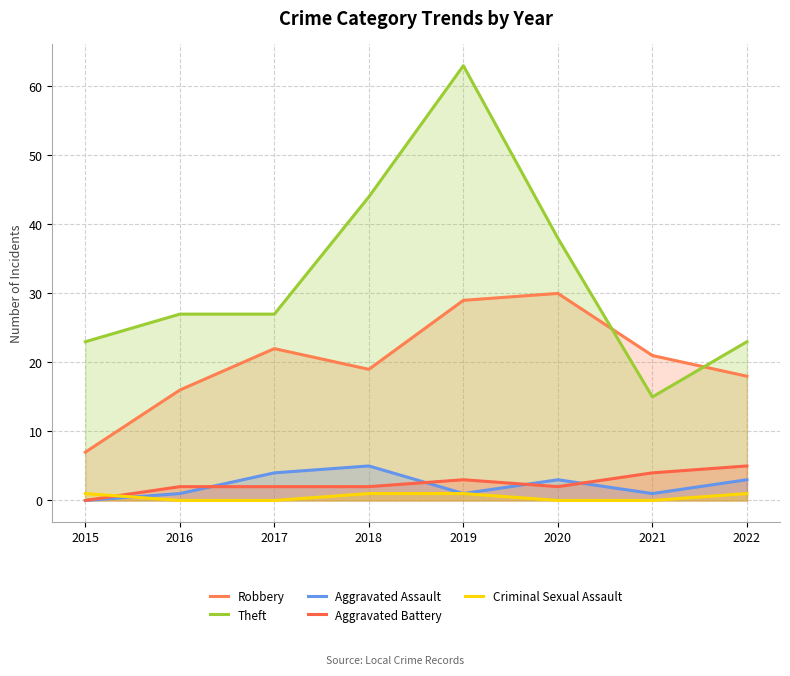

Reading right to left, list all the values displayed in this chart.

Robbery: 18	21	30	29	19	22	16	7
Theft: 23	15	38	63	44	27	27	23
Aggravated Assault: 3	1	3	1	5	4	1	0
Aggravated Battery: 5	4	2	3	2	2	2	0
Criminal Sexual Assault: 1	0	0	1	1	0	0	1